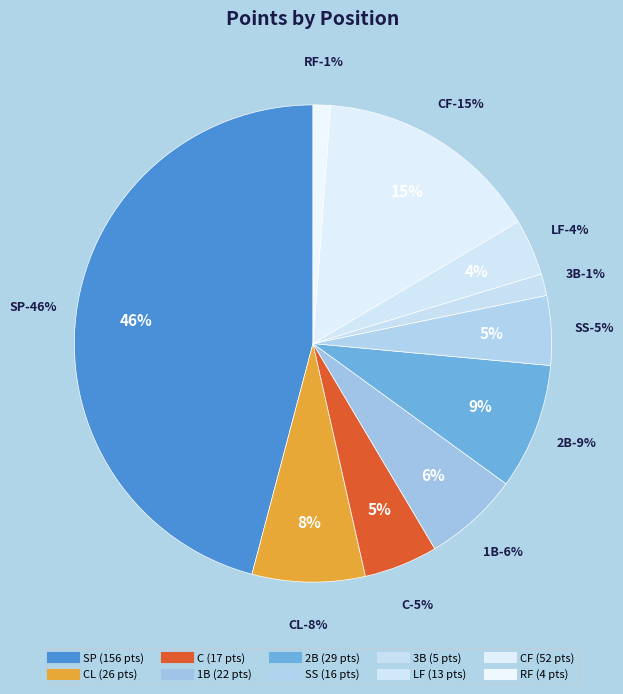

Is there any slice that represents more than half of the pie?

No